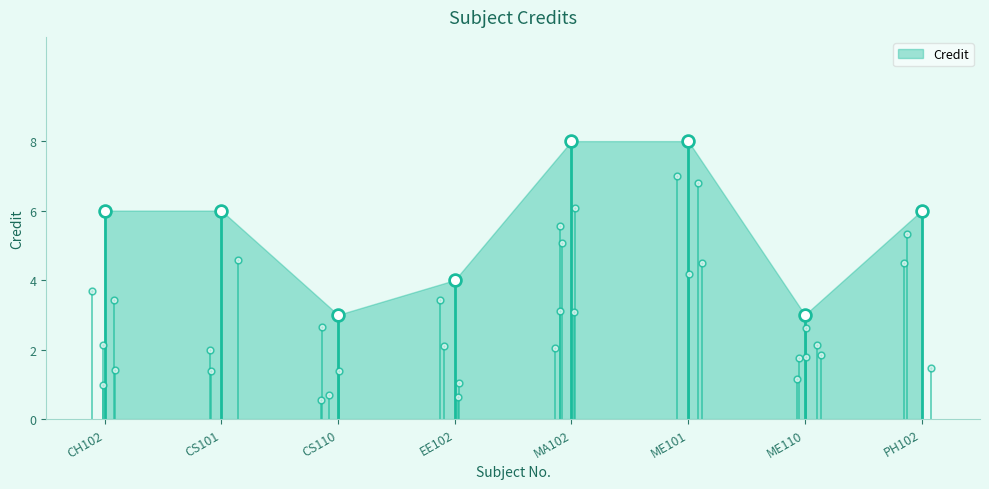

What is the ratio of the value at ME101 to the value at ME110?

2.7